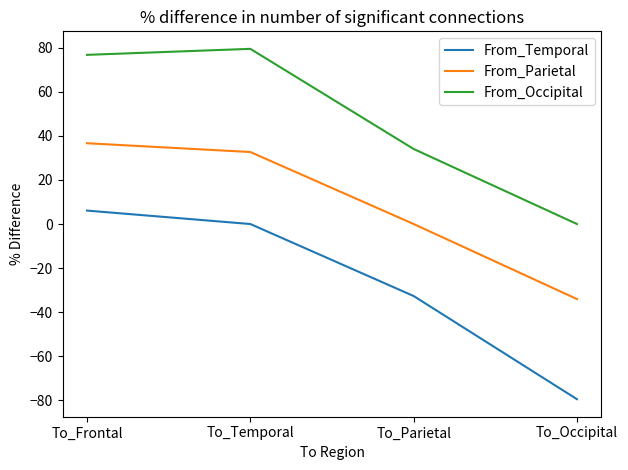

At To_Frontal, list the series in order from smallest to largest.

From_Temporal, From_Parietal, From_Occipital